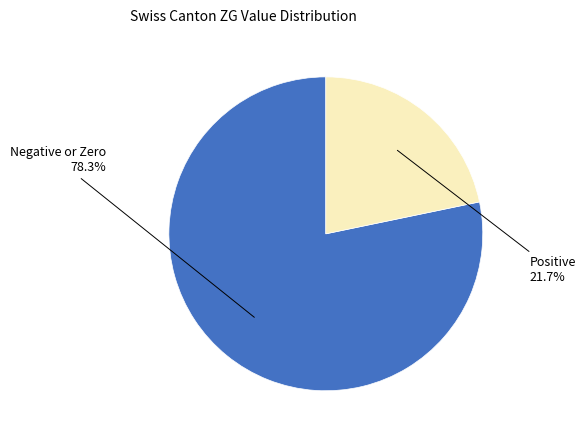

Is there a majority slice in this chart?

Yes